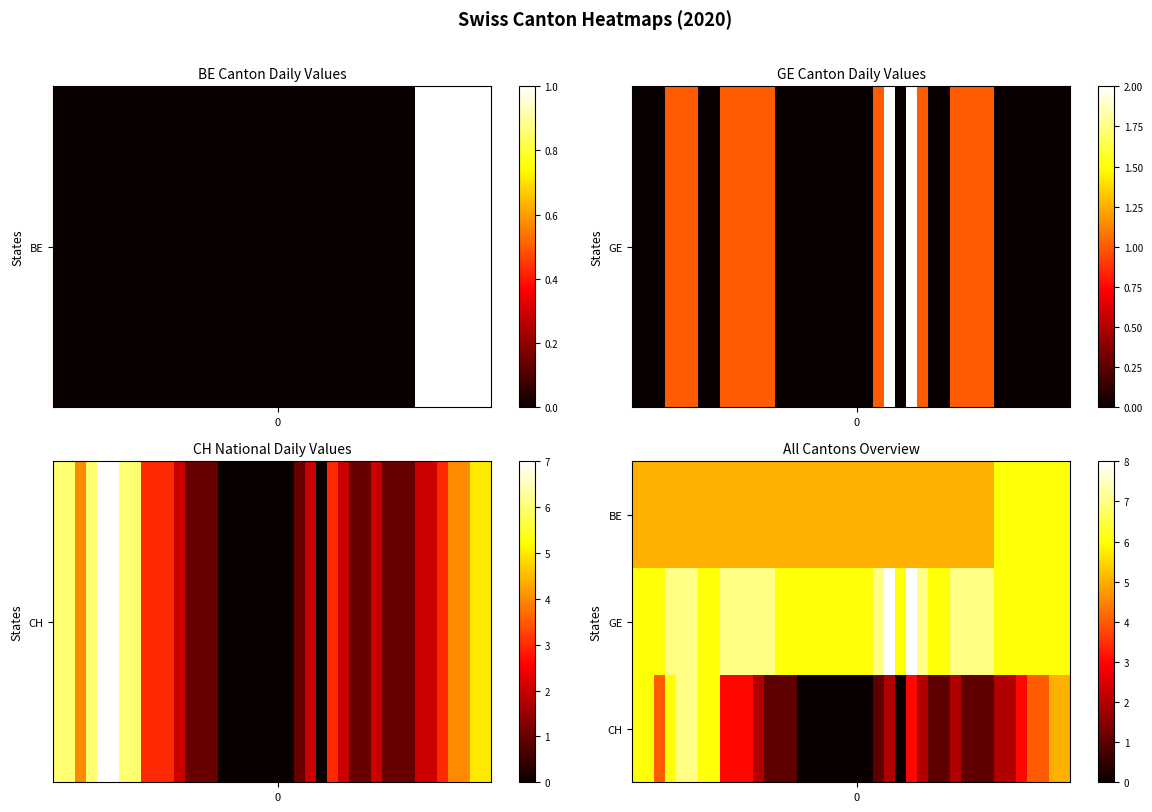

Rank the series by their average value, from highest to lowest.

GE, BE, CH